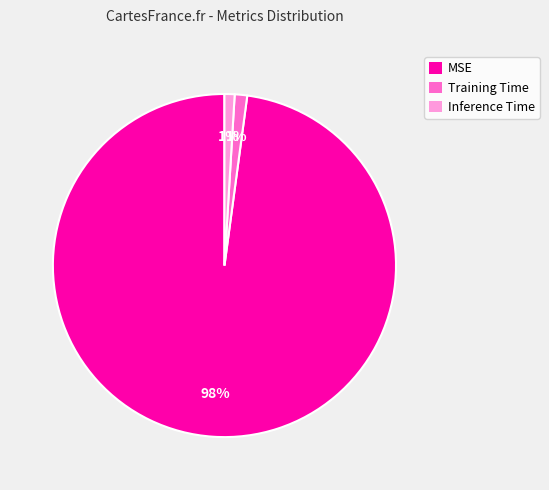

Do MSE and Training Time together represent more than half of the pie?

Yes